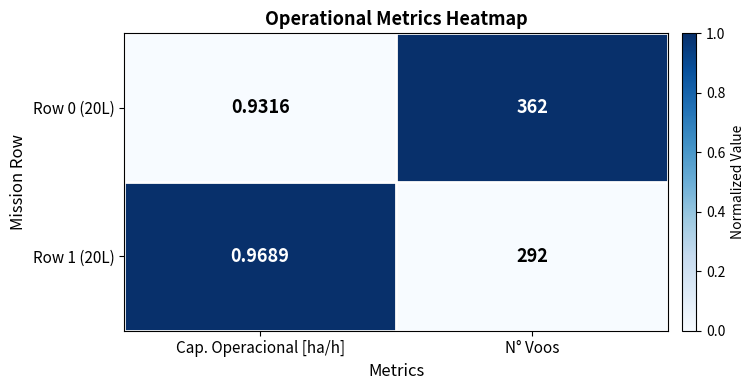

How many data points in Row 0 (20L) are less than 362?

1